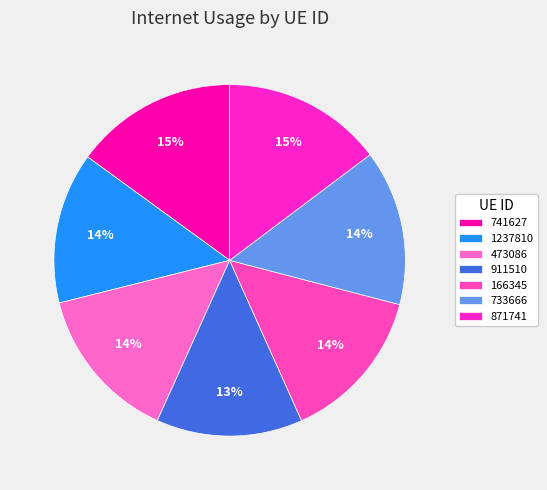

Between 733666 and 911510, which is larger?

733666